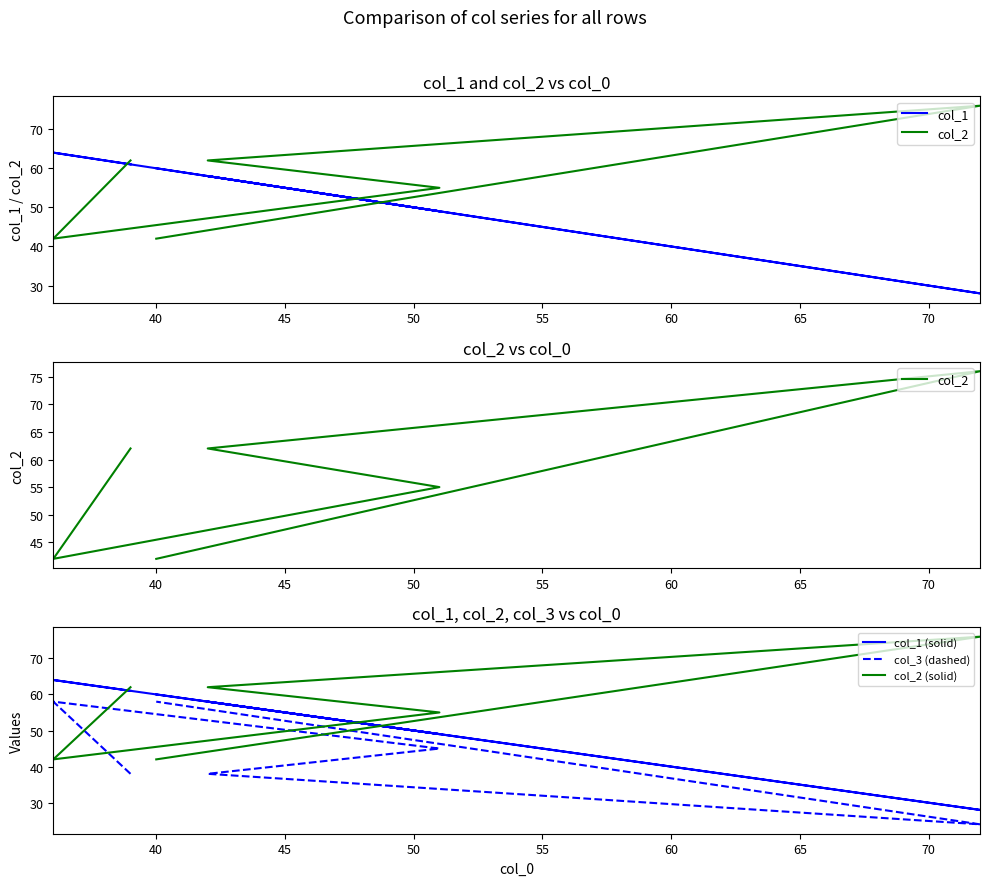

What is the value of the col_2 point at the 3rd from the left?

55